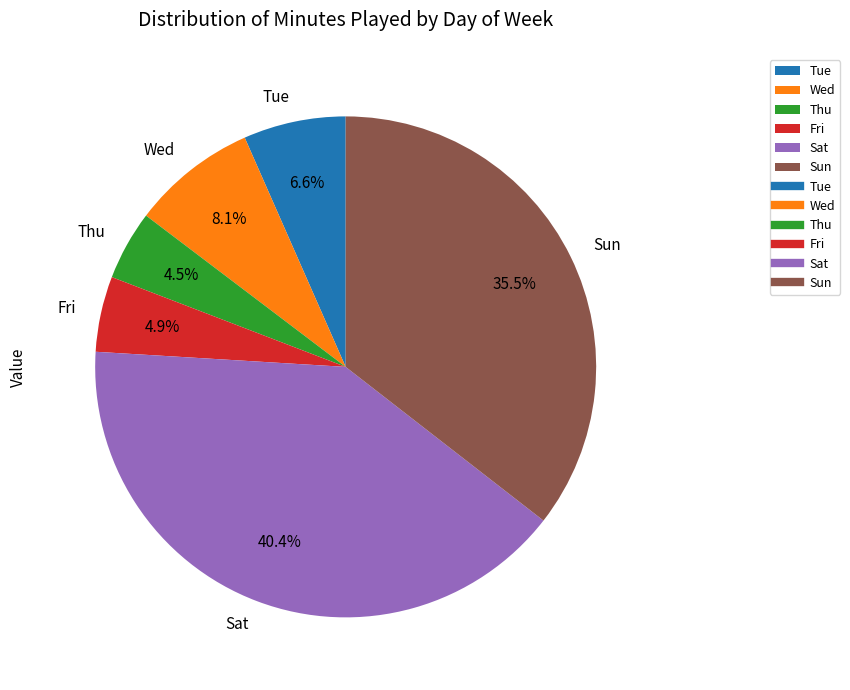

The Sat slice represents 1% of the pie. True or false?

False